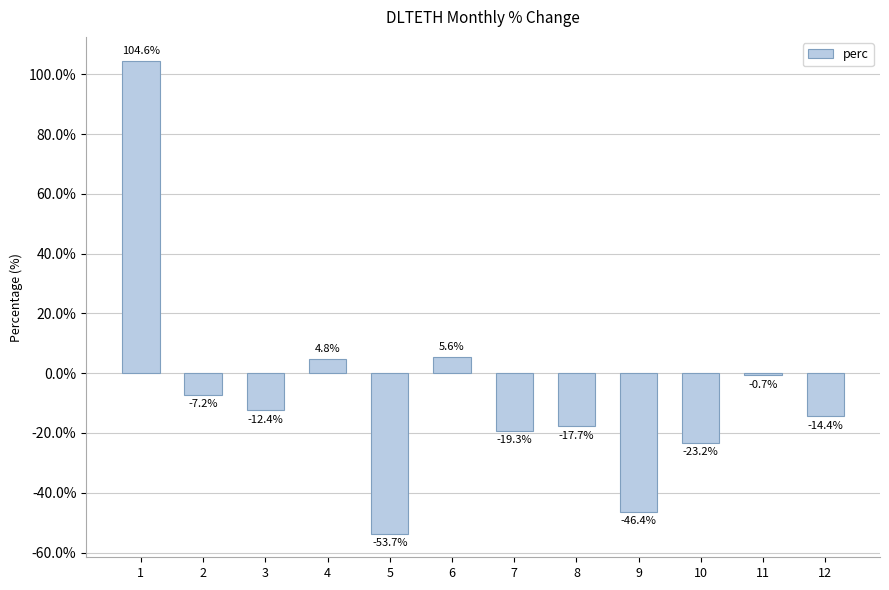

Which category has the lowest value across all series?

5